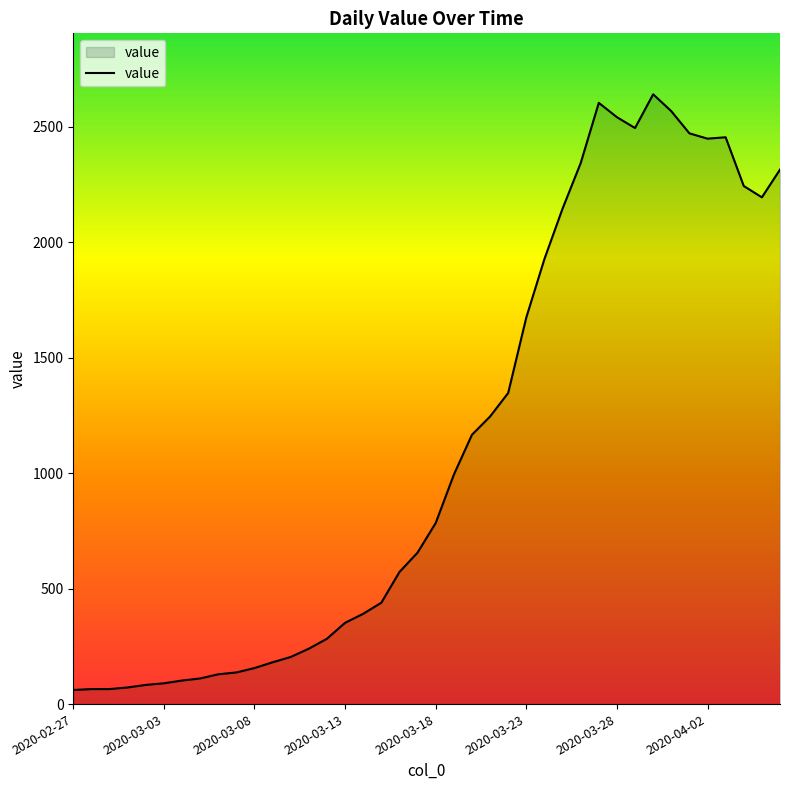

What is the difference between the maximum and minimum values?

2579